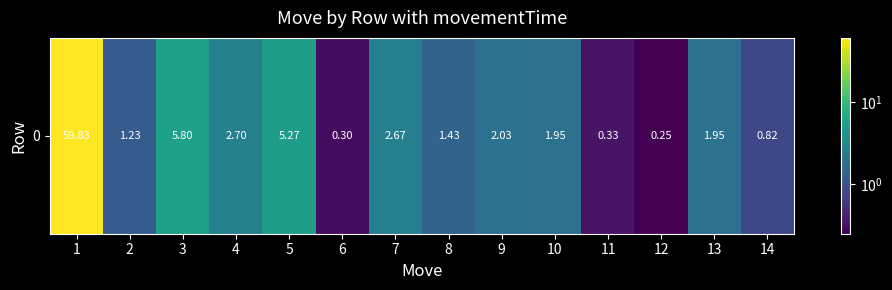

How many categories are shown in the chart?

14